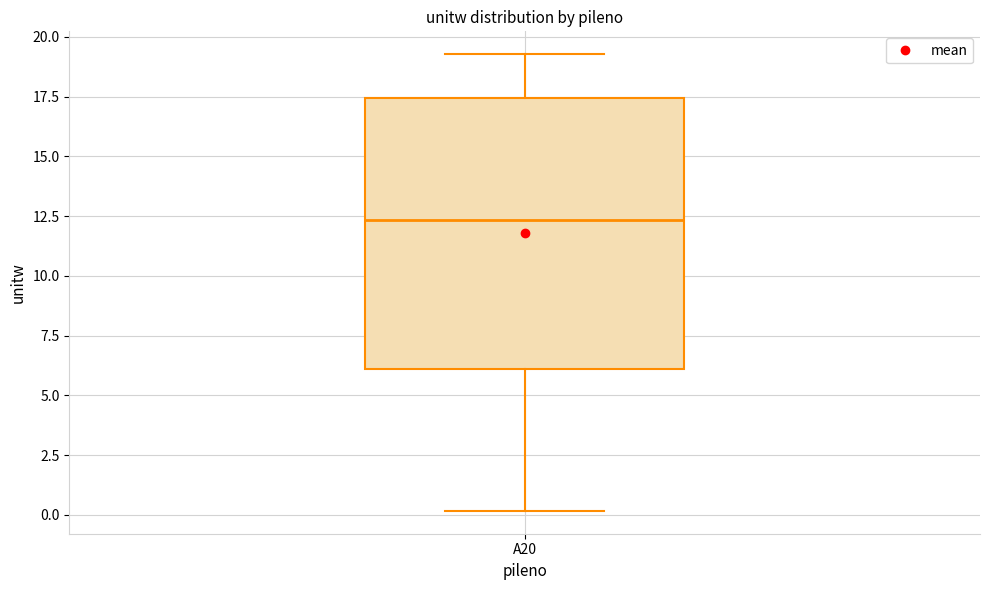

Transcribe this box plot: give where the median line is, the range the box spans, and where the two whiskers end, as read against the y-axis. The values are not printed on the chart, so give them approximately, as read against the axis.

median 12.5, box 6.0 to 17.5, whiskers 0.0 to 19.5